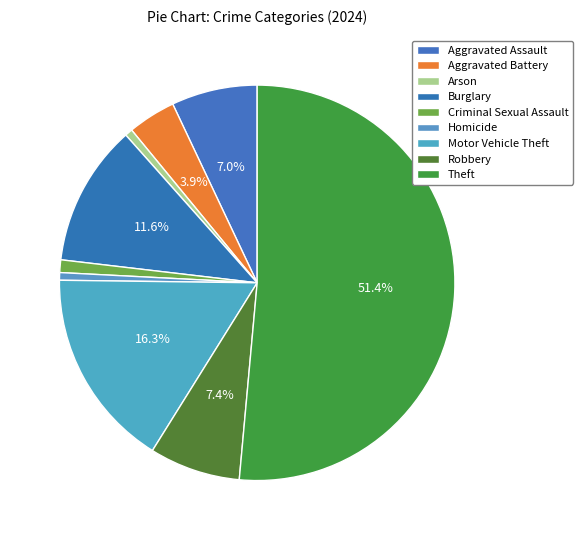

Is it true that Aggravated Battery is 4% of the pie?

True